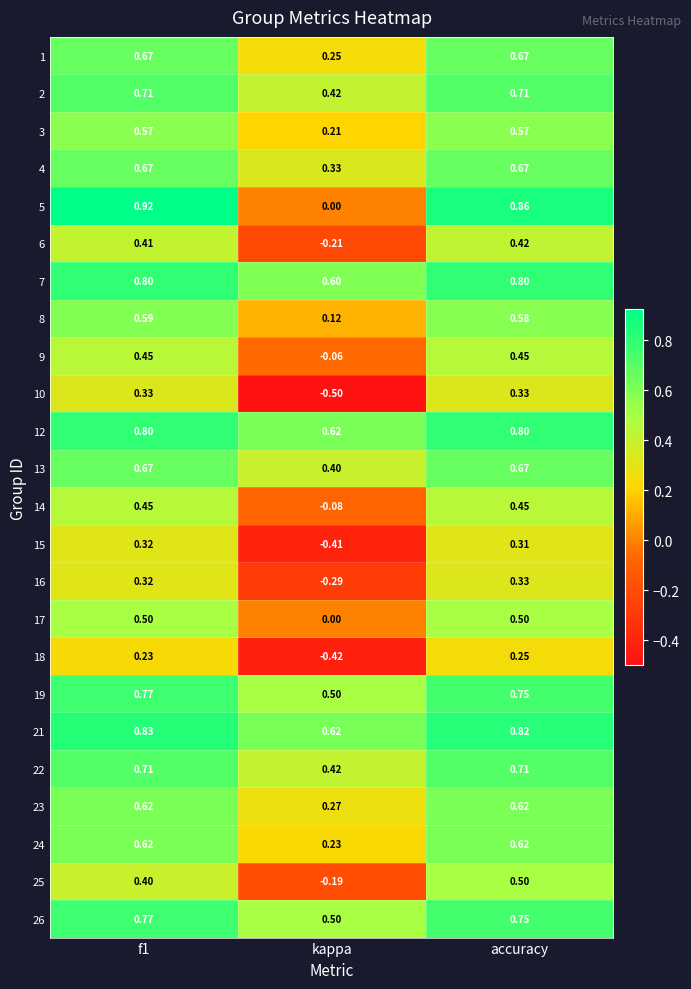

Is the value of 23 at accuracy greater than the value of 4 at kappa?

Yes